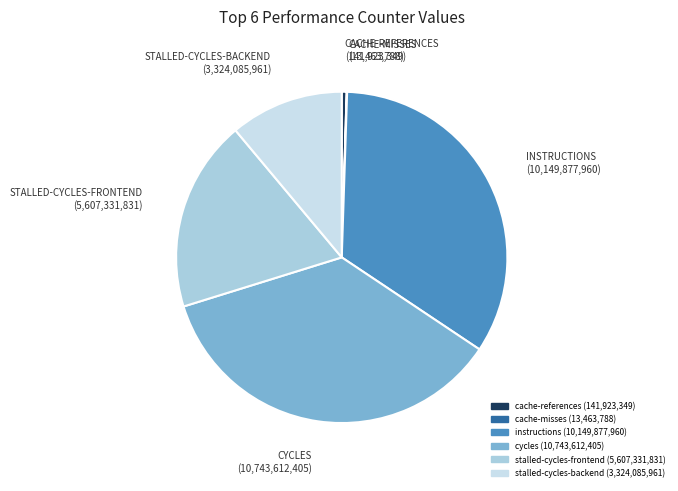

What is the ratio of the value at cycles to the value at instructions?

1.1